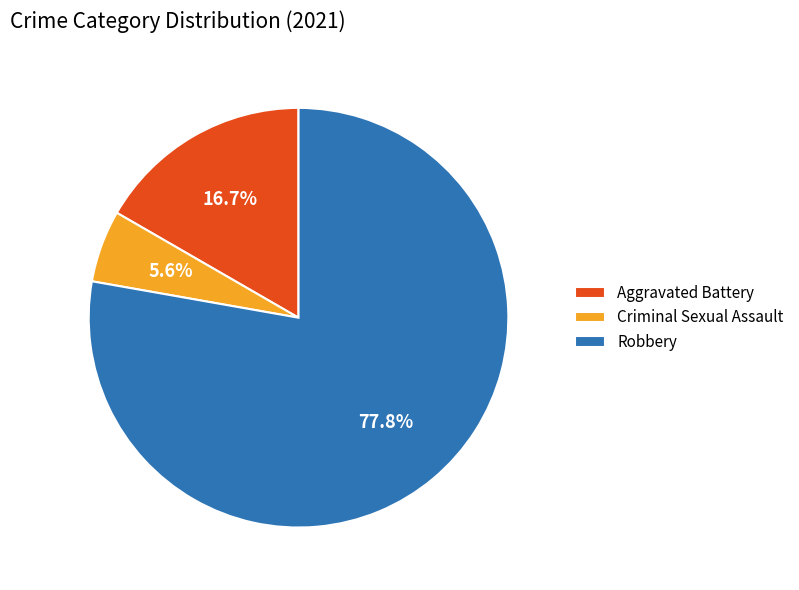

Is there a majority slice in this chart?

Yes